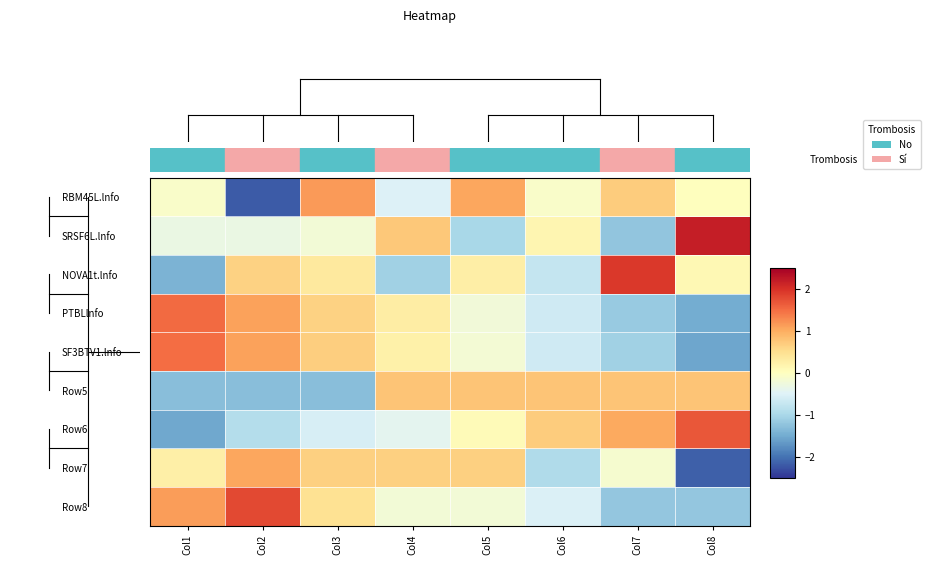

What is the spread (max minus min) of values at Col1?

3.1